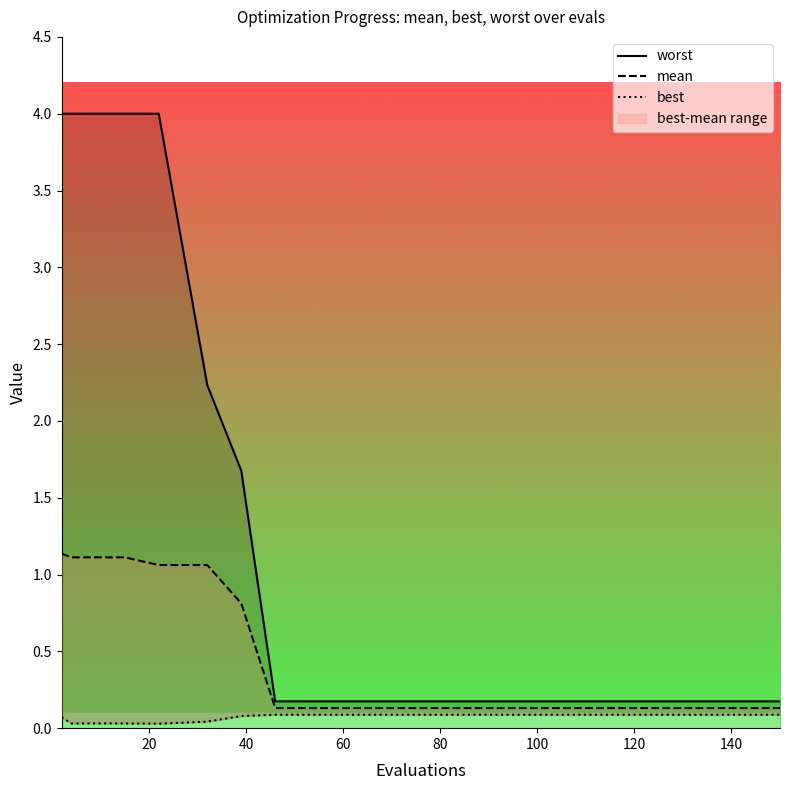

True or false: worst and best cross at least once.

False